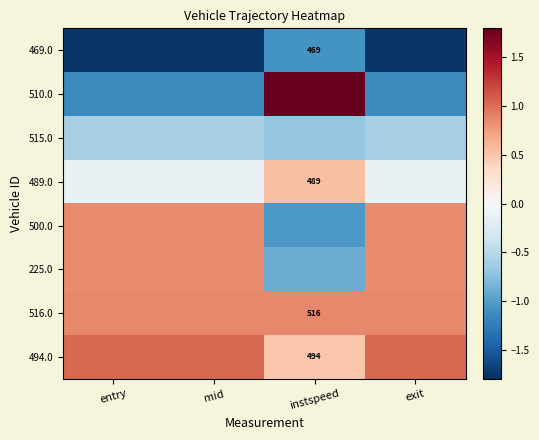

Between mid and instspeed, which is larger?

instspeed